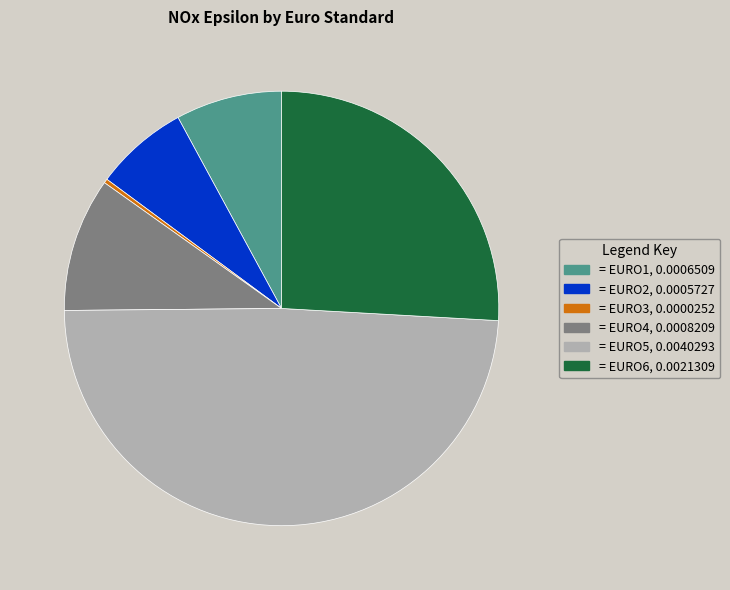

Does any single category account for the majority?

No